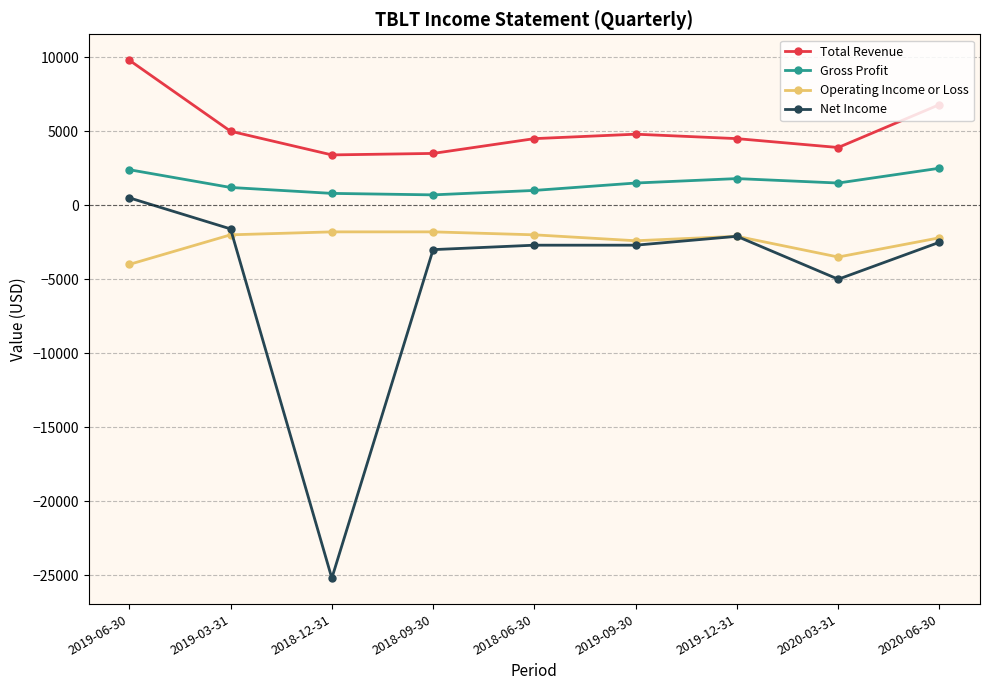

What is the spread (max minus min) of values at 2018-12-31?

28600